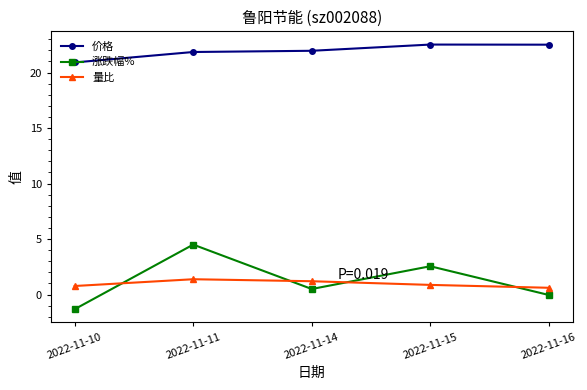

At 2022-11-16, list the series in order from smallest to largest.

涨跌幅%, 量比, 价格